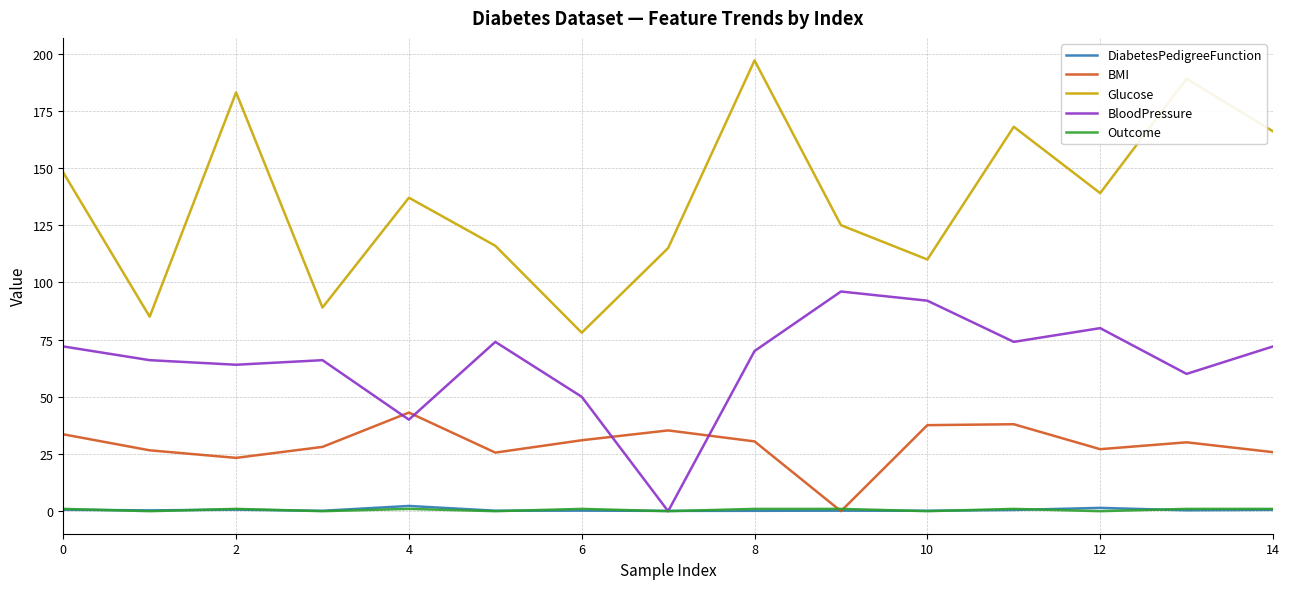

At how many categories does at least one series exceed 160?

5